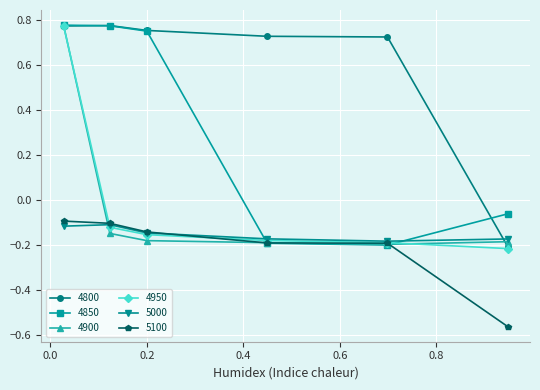

At how many categories does at least one series exceed 0?

5